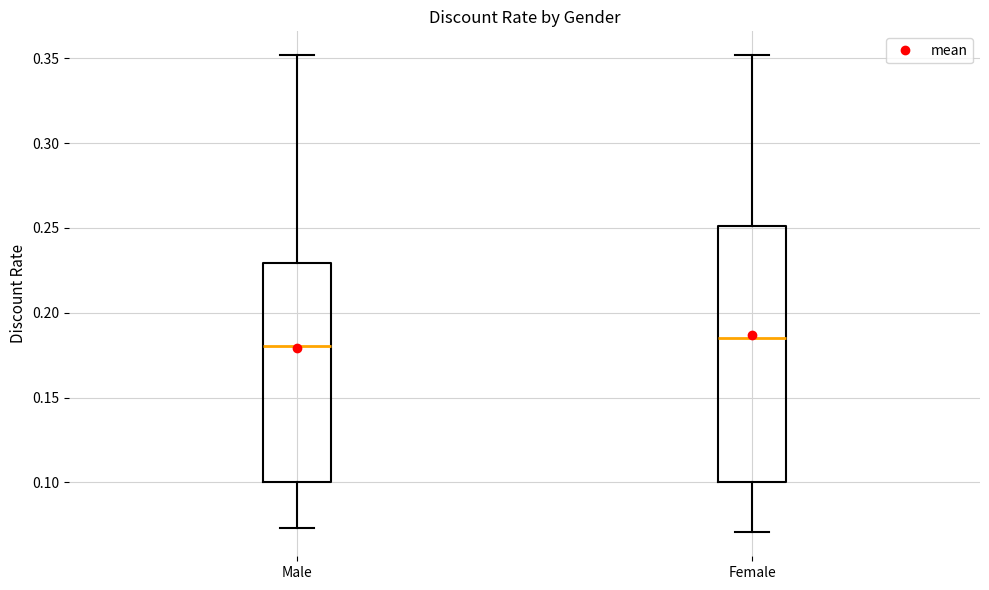

Comparing the boxes themselves (not the whiskers), which one is the tallest?

Female